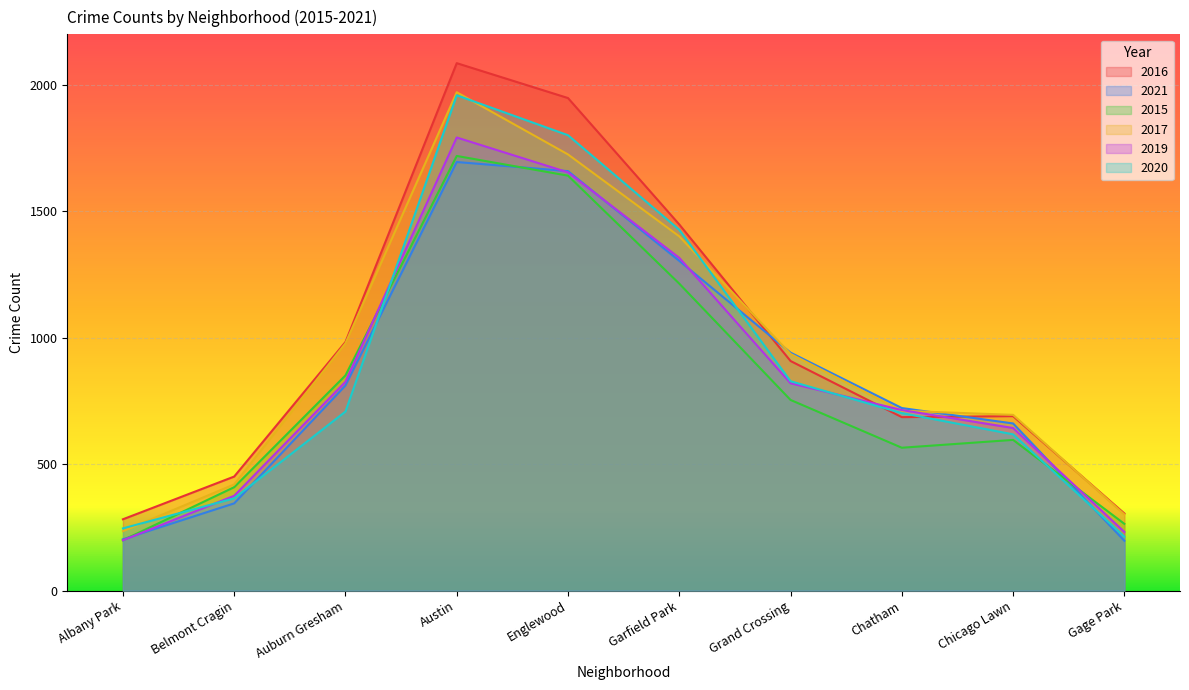

At how many categories does at least one series exceed 208?

10